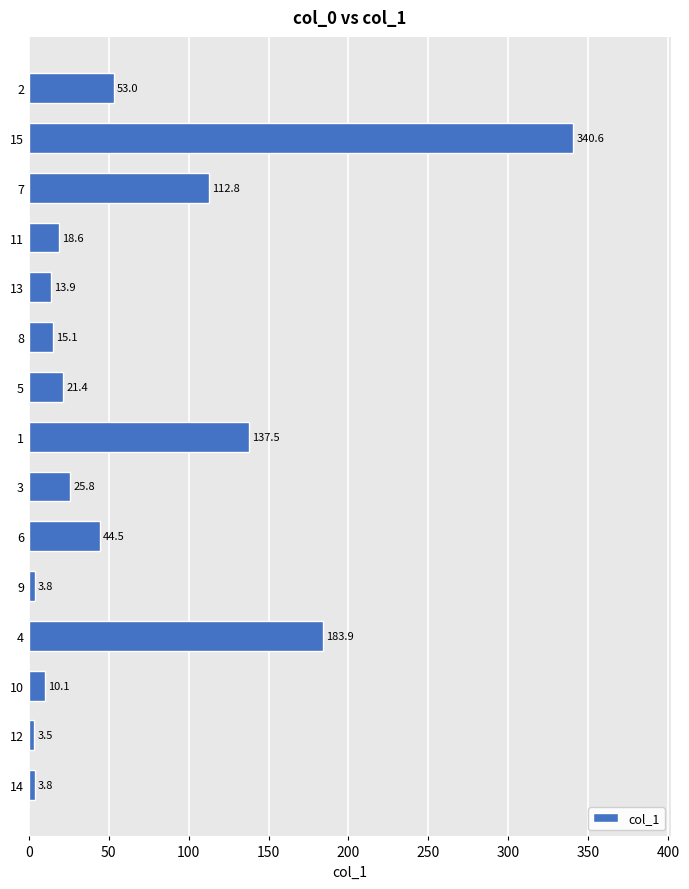

What is the sum of the values at 2 and 7?

165.8